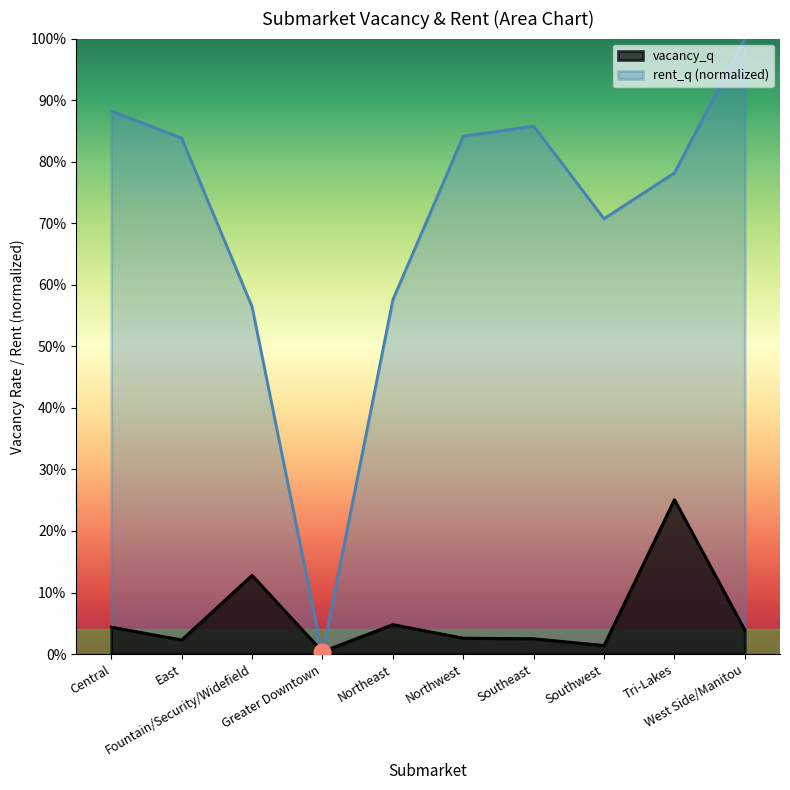

Read the rent_q value at Northwest.

0.8